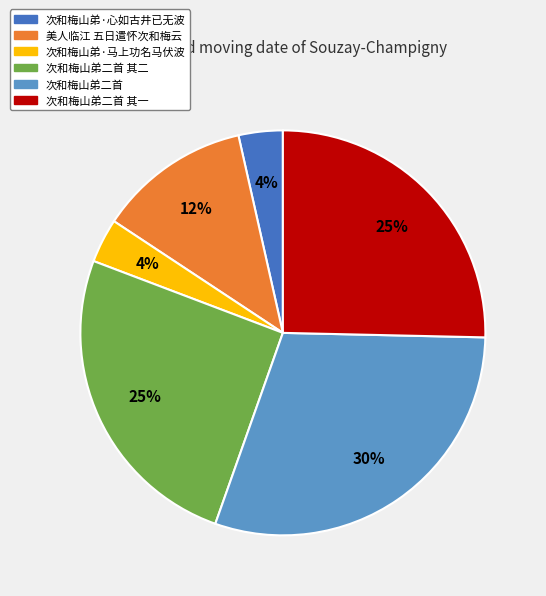

Is there any slice that represents more than half of the pie?

No